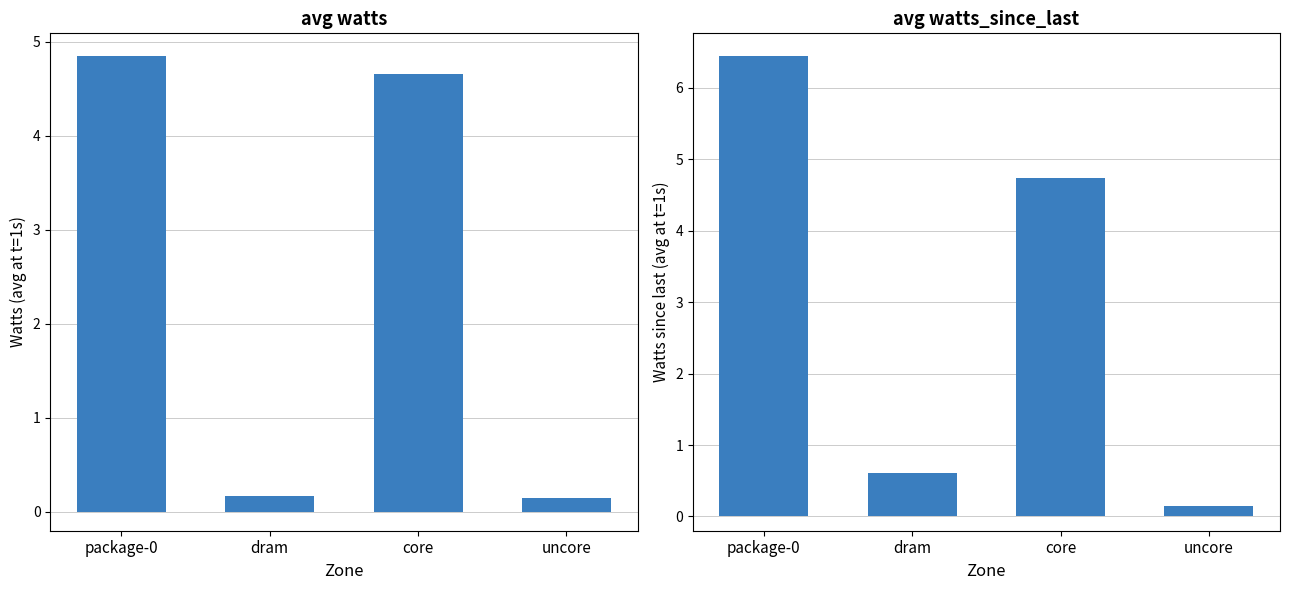

What is the highest value of the avg watts series?

4.8